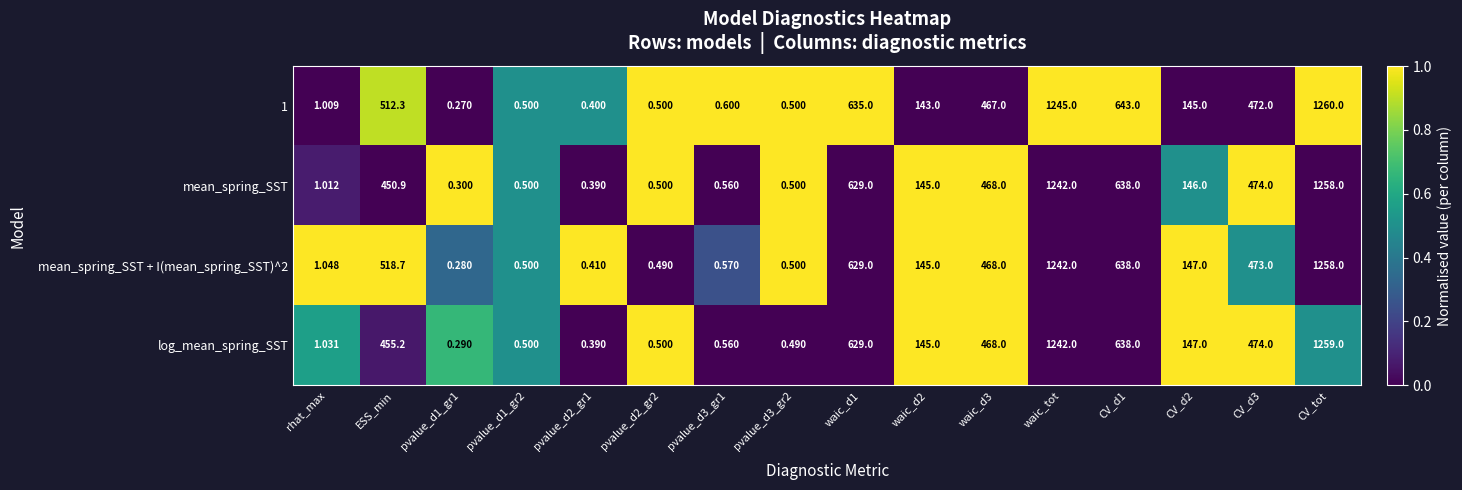

Which label corresponds to the largest value in the chart?

CV_tot